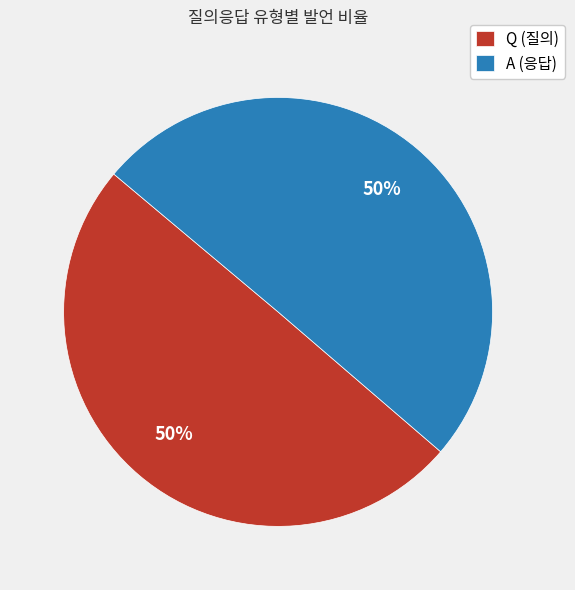

Is it true that Q is 63% of the pie?

False